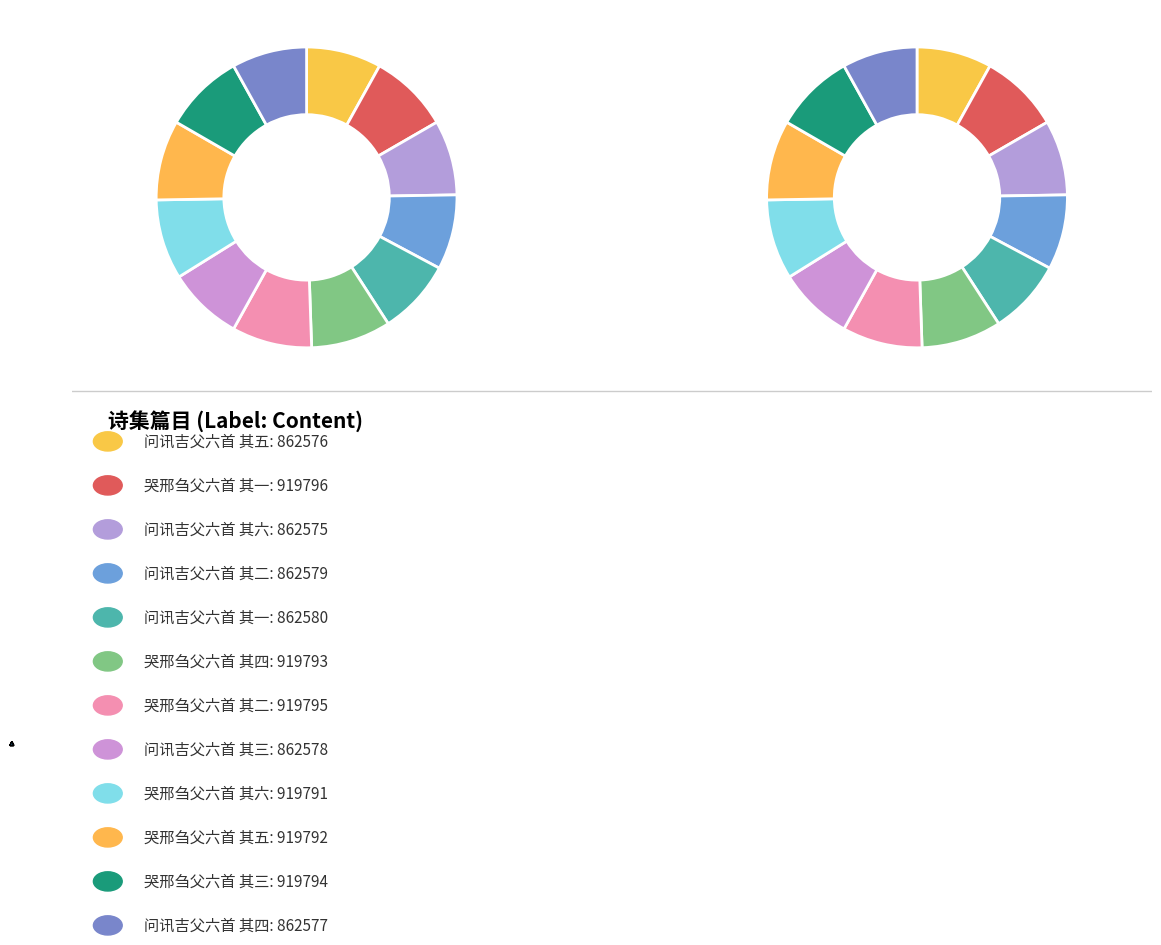

What percentage do 哭邢刍父六首 其二 and 问讯吉父六首 其四 together represent?

16.7%